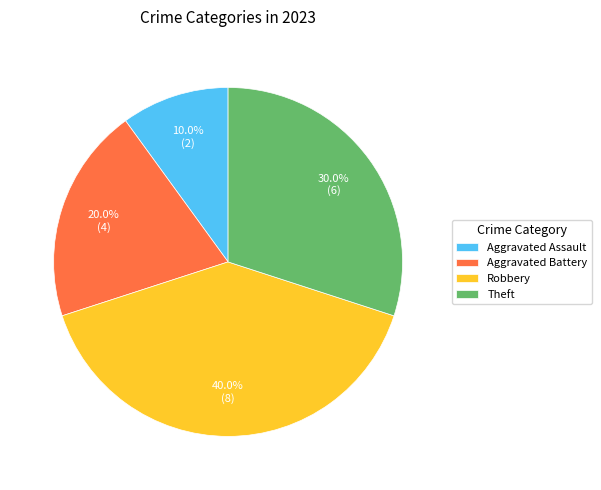

How many segments does this pie chart have?

4